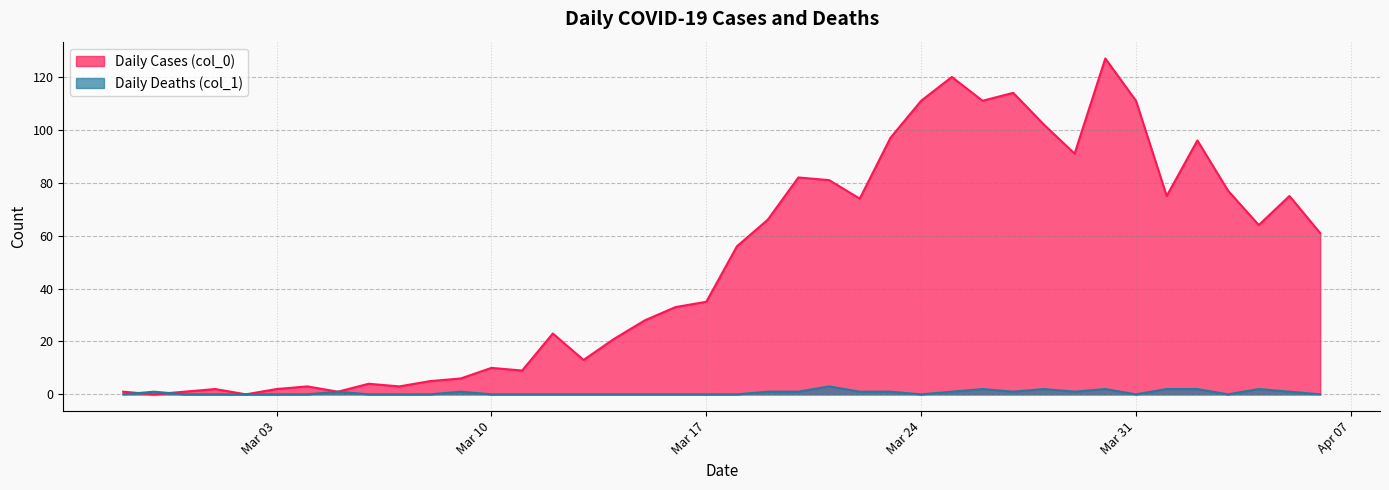

What is the total value across all series at 2020-03-23?

98